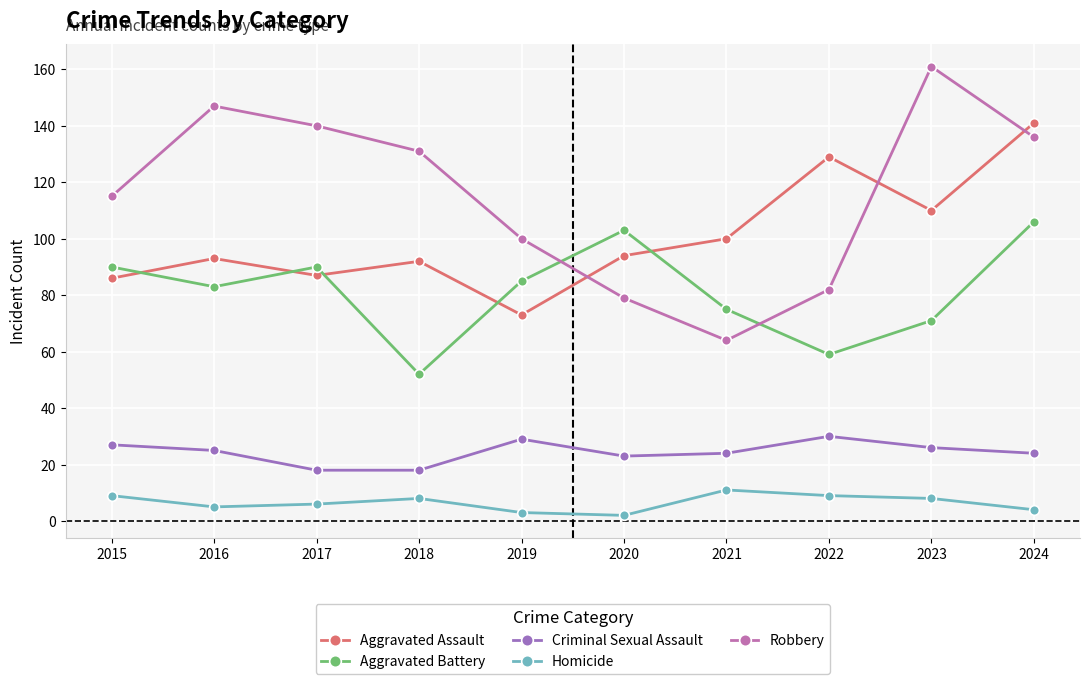

In Aggravated Battery, how many points are higher than both neighbors (excluding endpoints)?

2